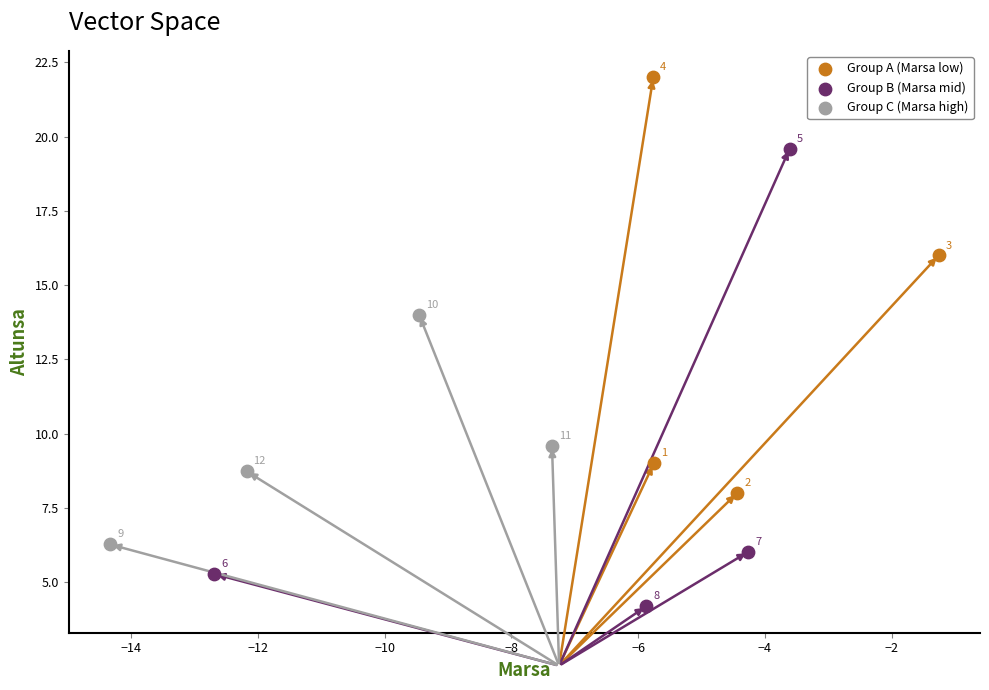

Which series has the widest spread of Y values?

Group B (Marsa mid)